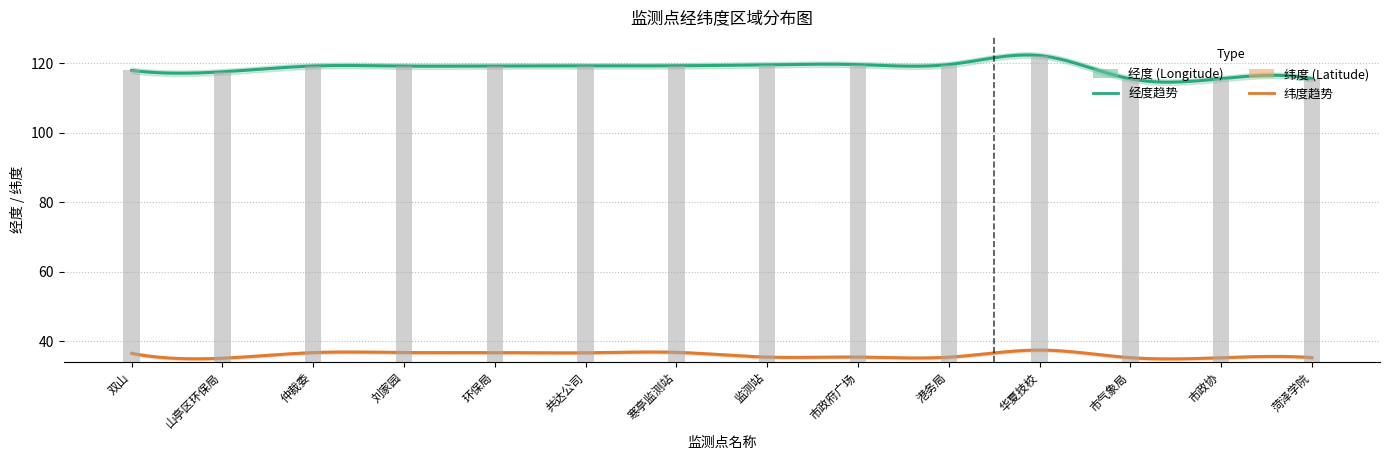

How many series are shown in this chart?

2